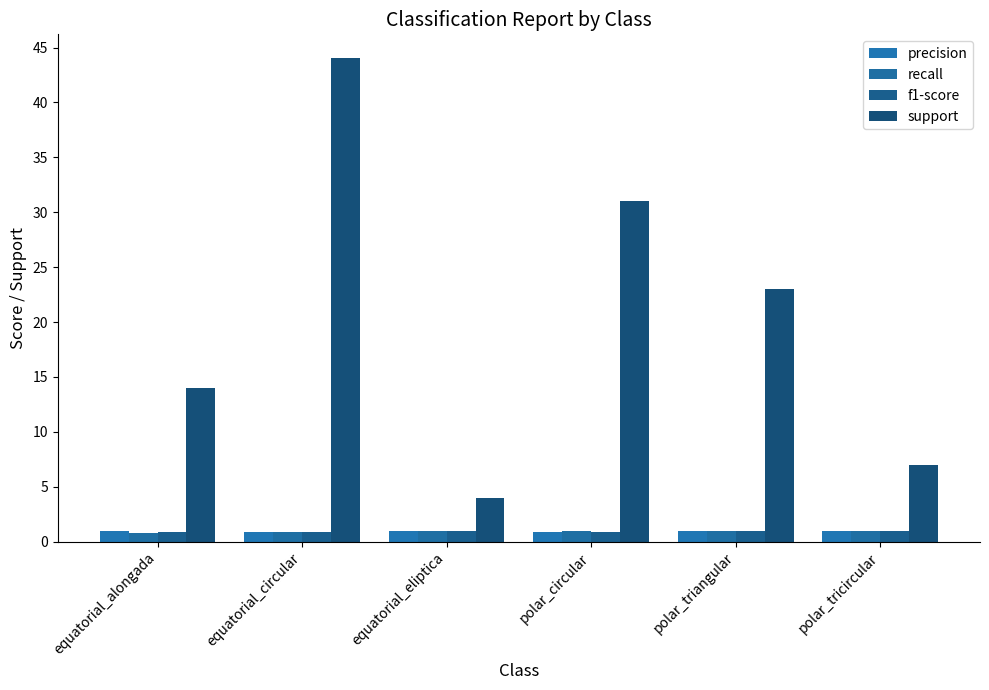

At how many categories does at least one series exceed 42?

1